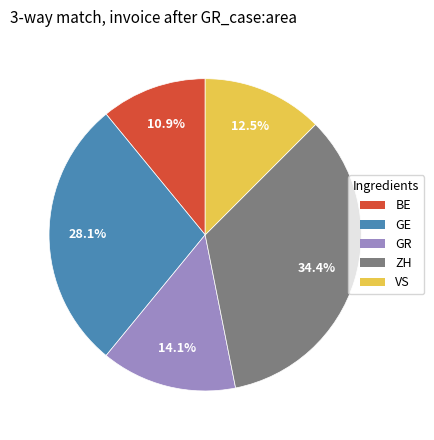

How many slices are in this pie chart?

5